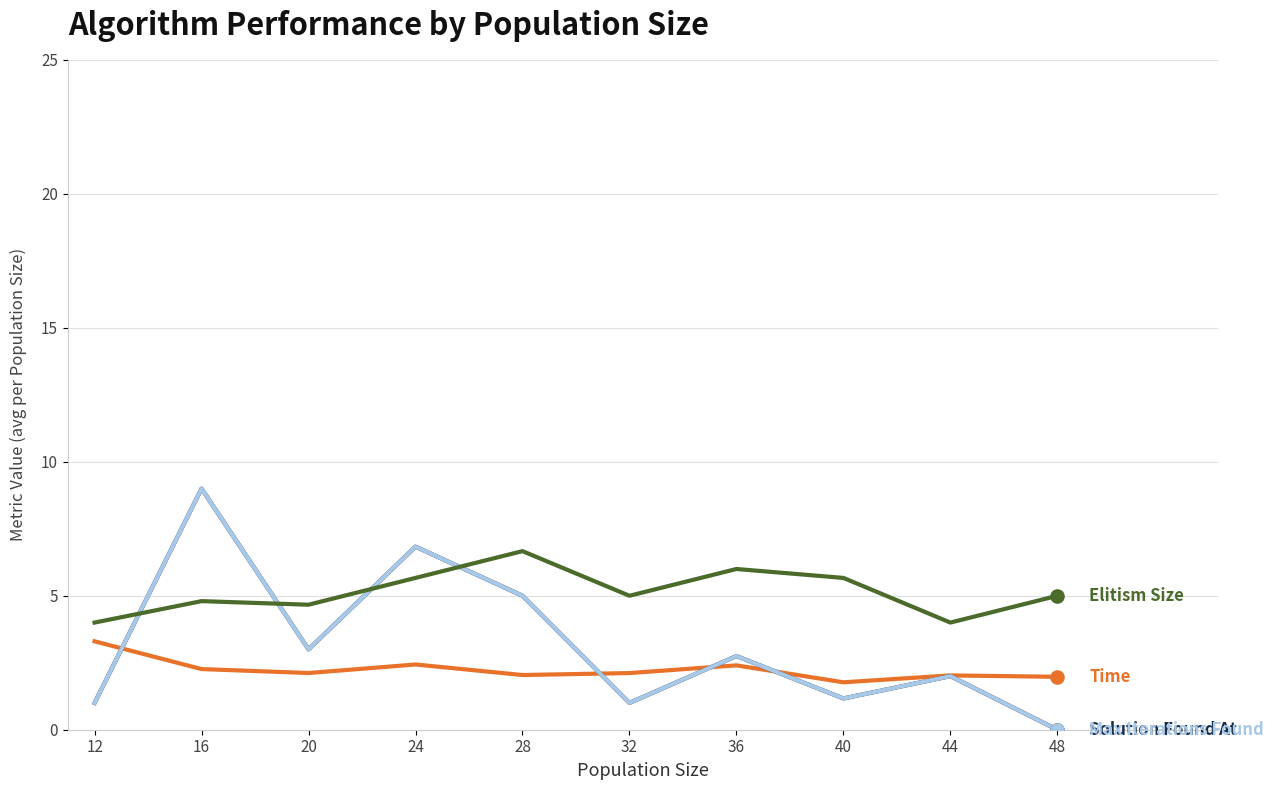

Does the chart have visible grid lines?

Yes